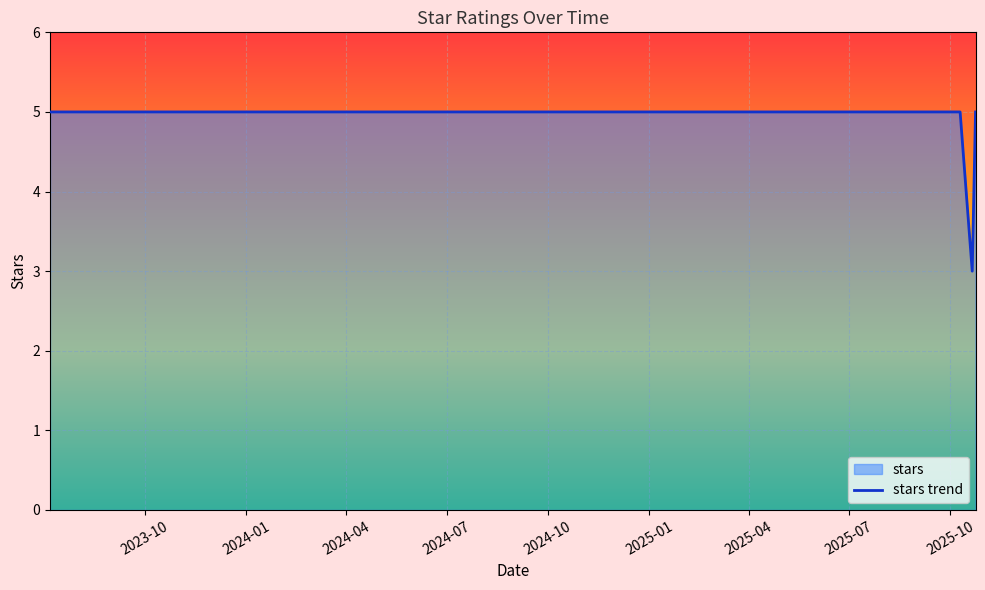

How many data points are less than 5?

1